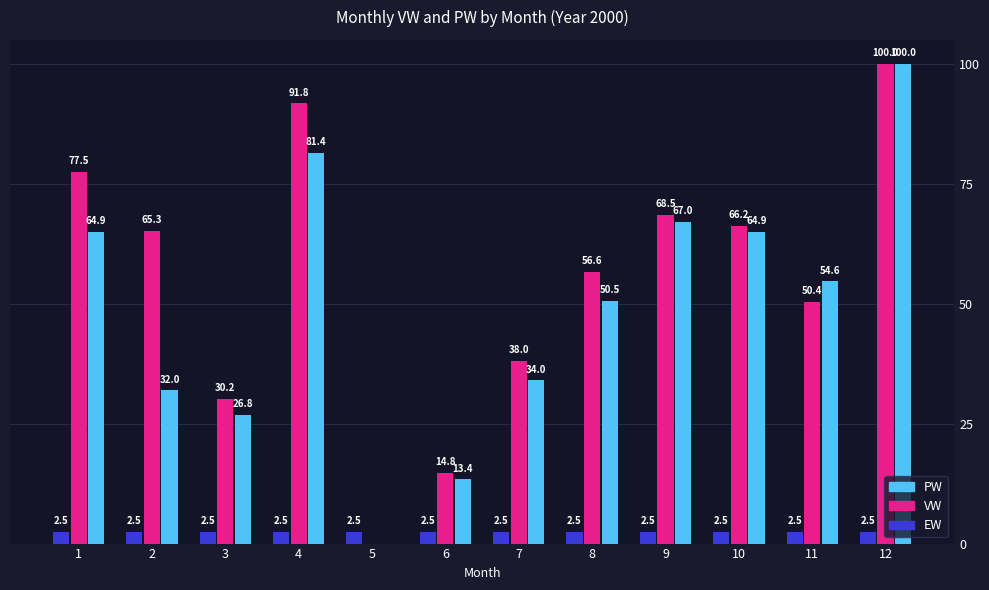

What is the total value across all series at 8?

109.6